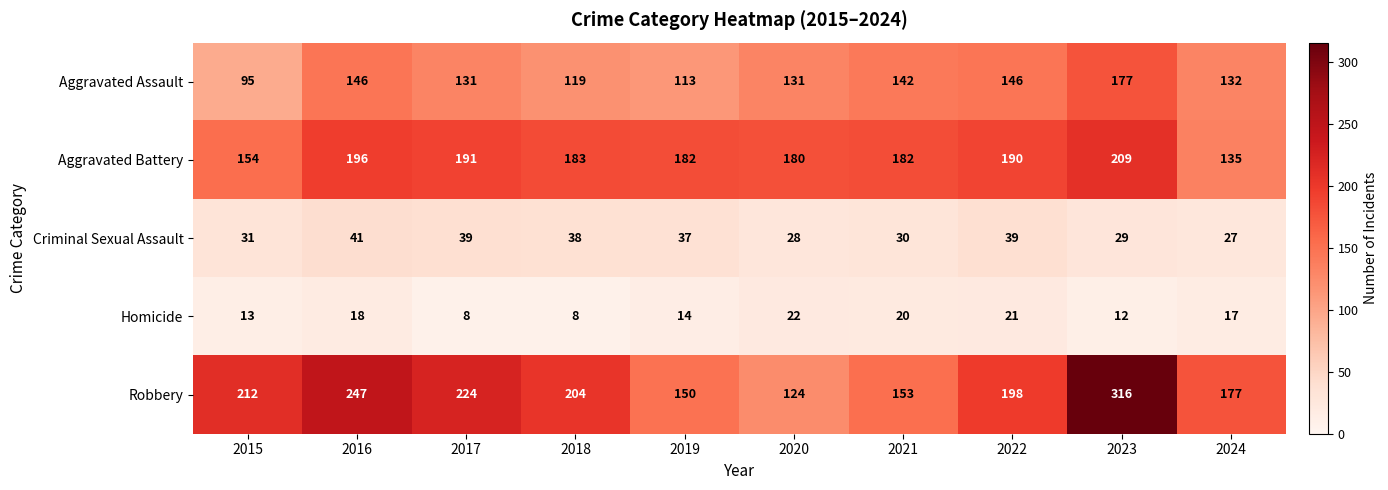

The value of Robbery at 2021 is 210. True or false?

False